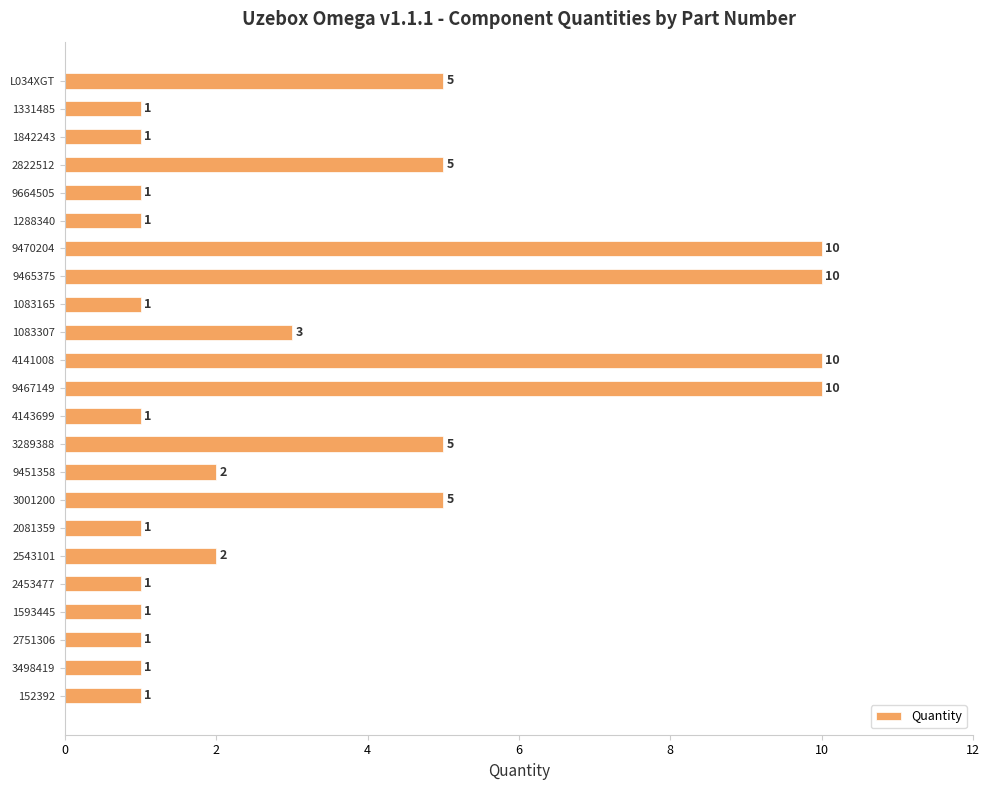

What is the difference between the maximum and minimum values?

9